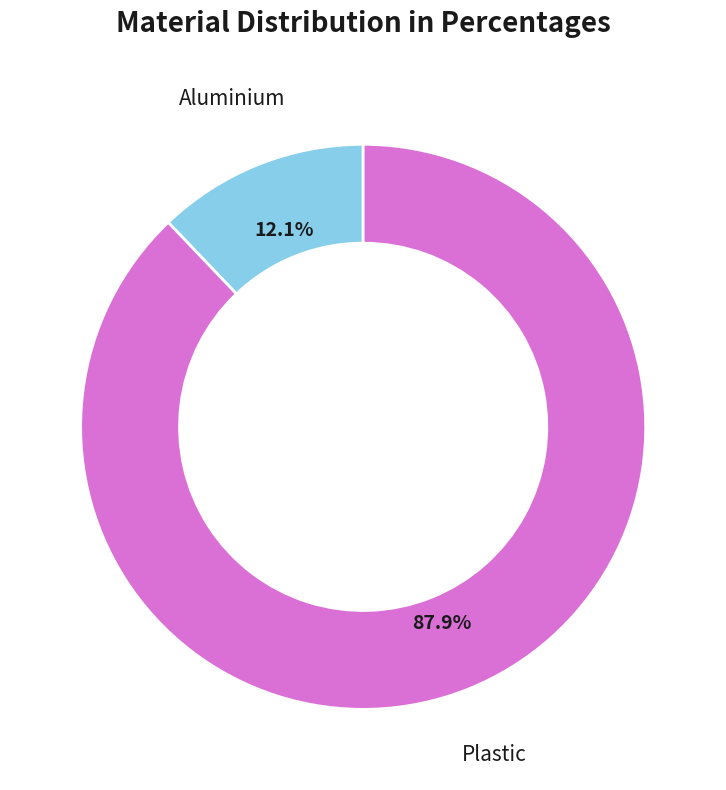

To the nearest percent, what portion does Aluminium represent?

12%